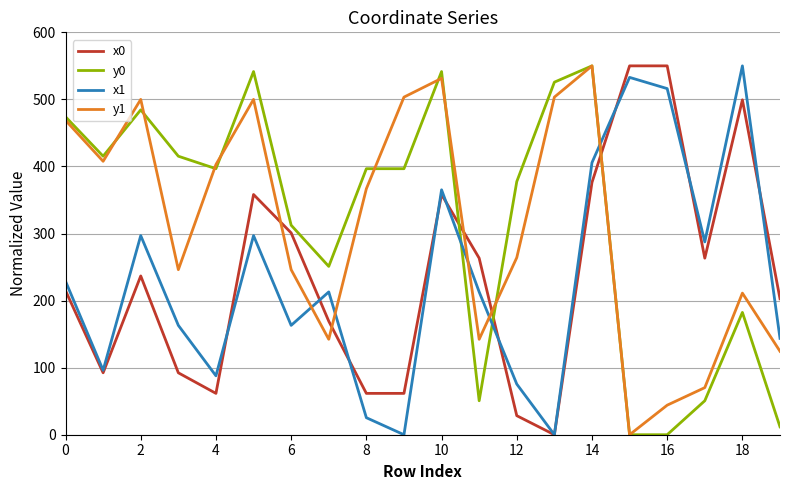

Reading left to right, extract all data points from this chart.

x0: 214.8	92.3	236.8	92.3	61.6	358.2	300.9	169.3	61.6	61.6	358.2	263.3	28.4	0.0	376.2	550.0	550.0	263.3	499.3	202.7
y0: 474.1	415.3	484.4	415.3	396.7	541.5	312.4	251.0	396.7	396.7	541.5	50.6	377.4	525.7	550.0	0.0	0.0	50.6	182.4	11.8
x1: 229.0	96.1	296.9	163.1	87.9	296.9	163.1	212.9	25.4	0.0	365.2	212.9	75.5	0.0	405.7	532.8	516.1	287.5	550.0	143.7
y1: 468.8	407.7	500.0	246.1	402.9	500.0	246.1	142.3	366.7	503.4	531.4	142.3	264.1	503.4	550.0	0.0	44.1	70.2	211.1	124.4